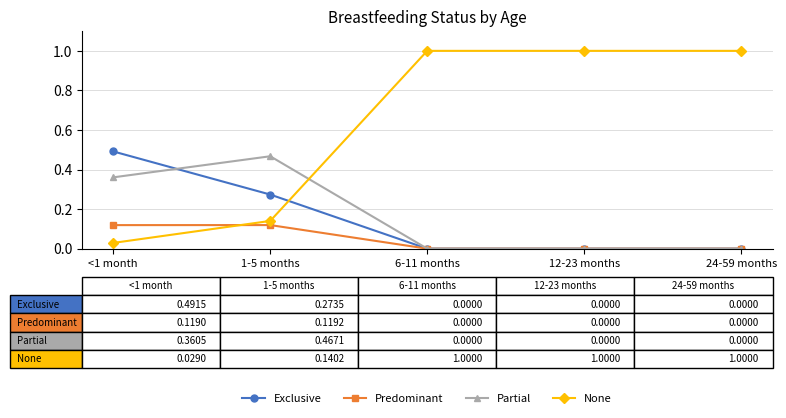

How many Exclusive values are between 0 and 1?

5